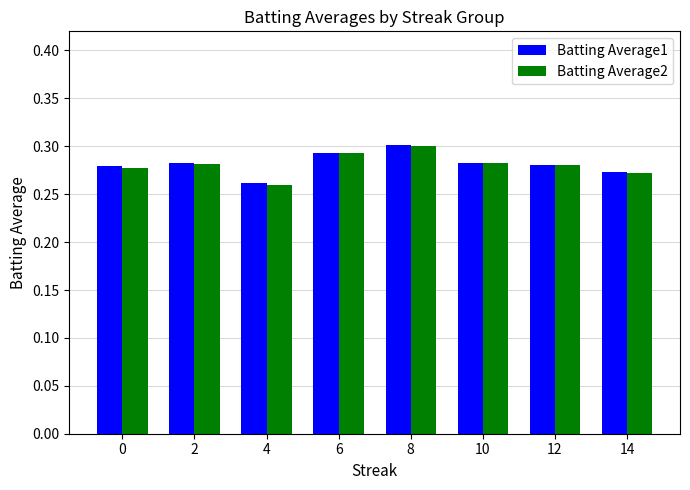

How many bars are there in each group?

2